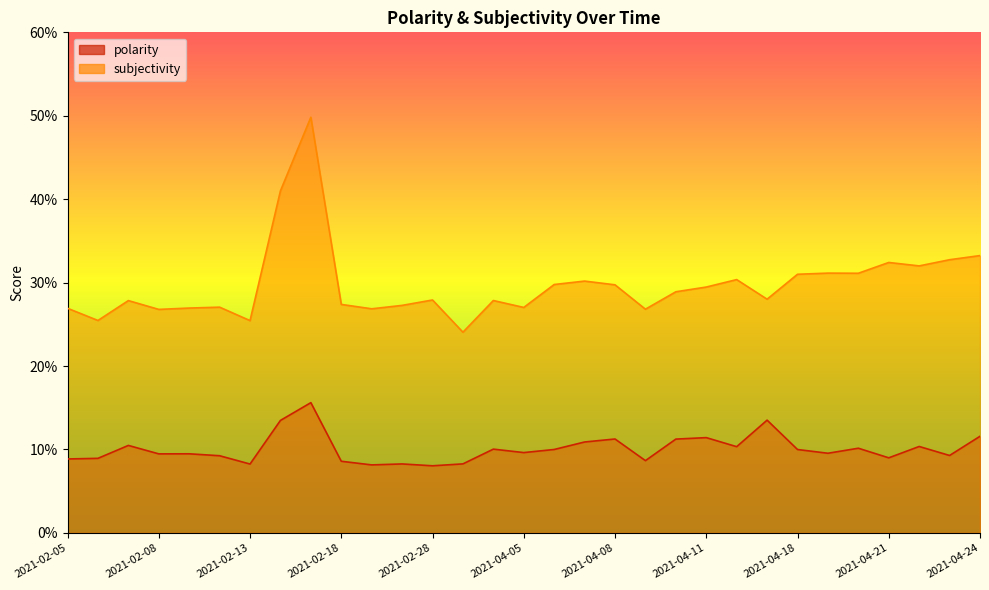

Does the chart display data point markers on the line(s)?

No